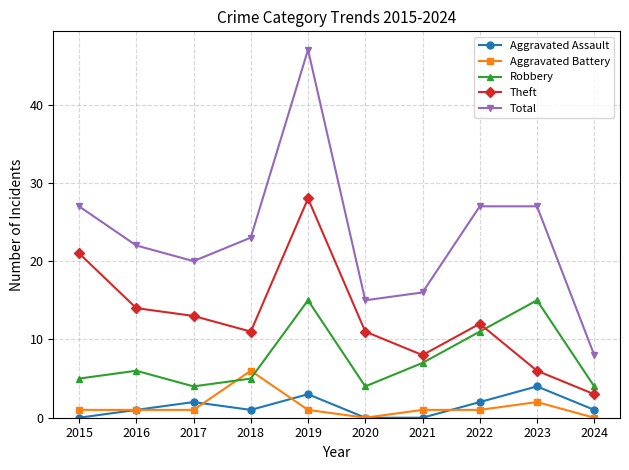

At which label does Total first exceed 23?

2015